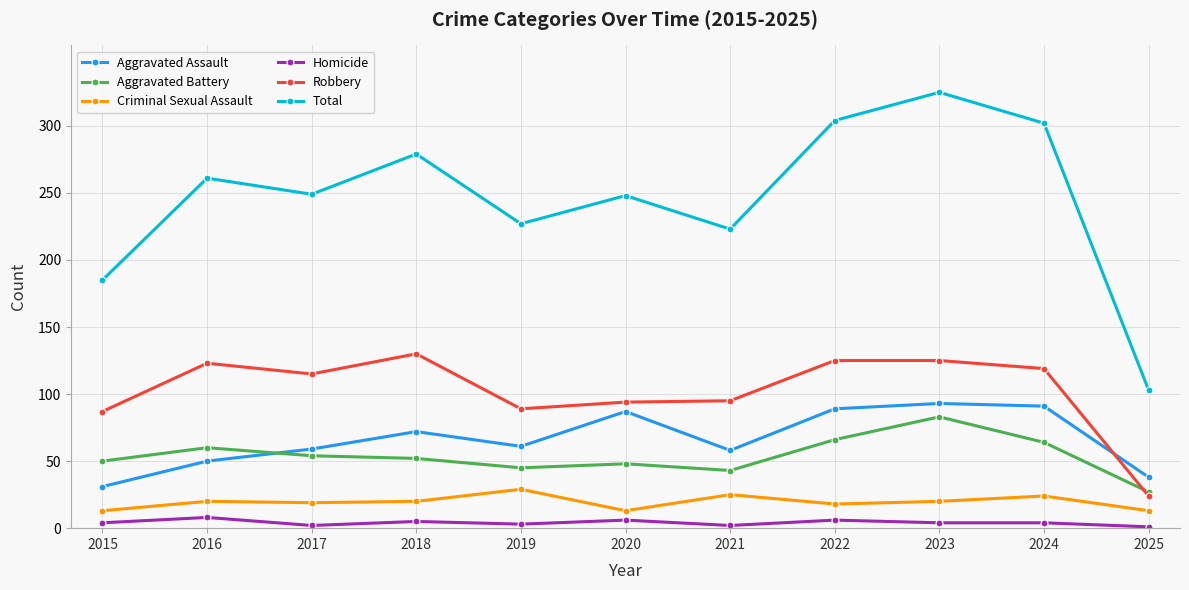

Which category has the highest value in the Aggravated Battery series?

2023